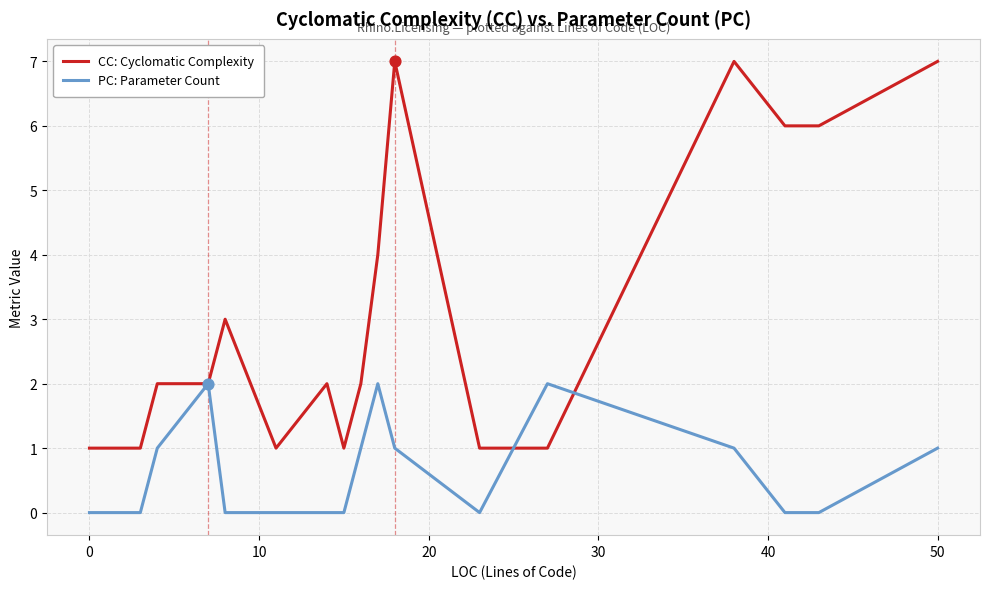

Which series has the largest range (max minus min)?

CC: Cyclomatic Complexity